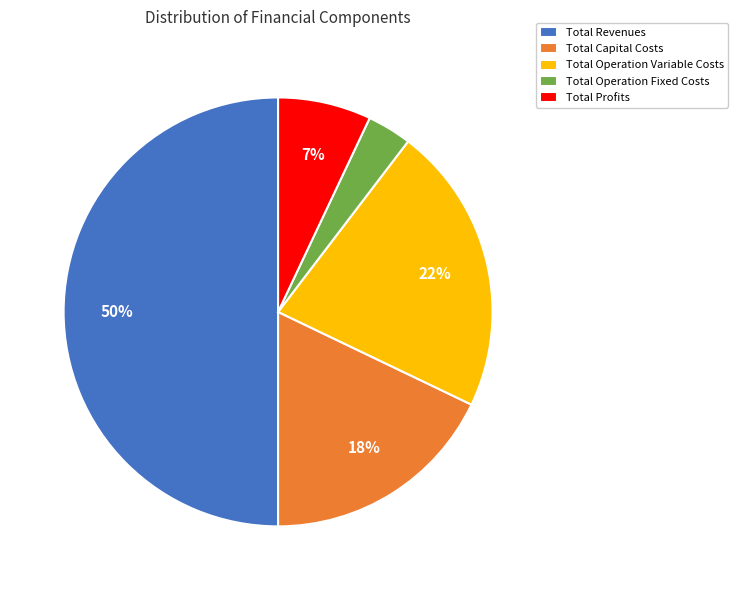

To the nearest percent, what is the difference between the Total Profits and Total Revenues slice percentages?

43%